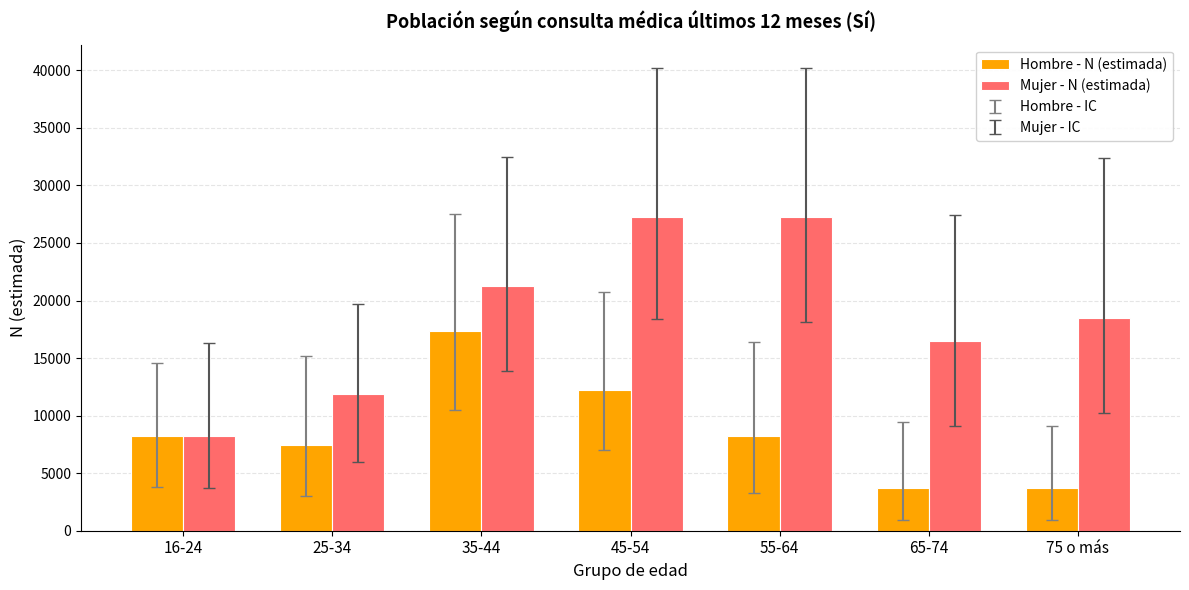

How many groups of bars are there?

7